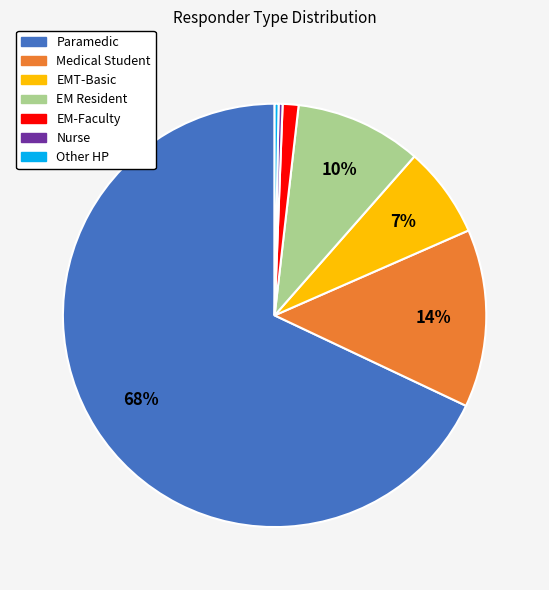

To the nearest percent, what is the combined percentage of EM-Faculty and EM Resident?

11%